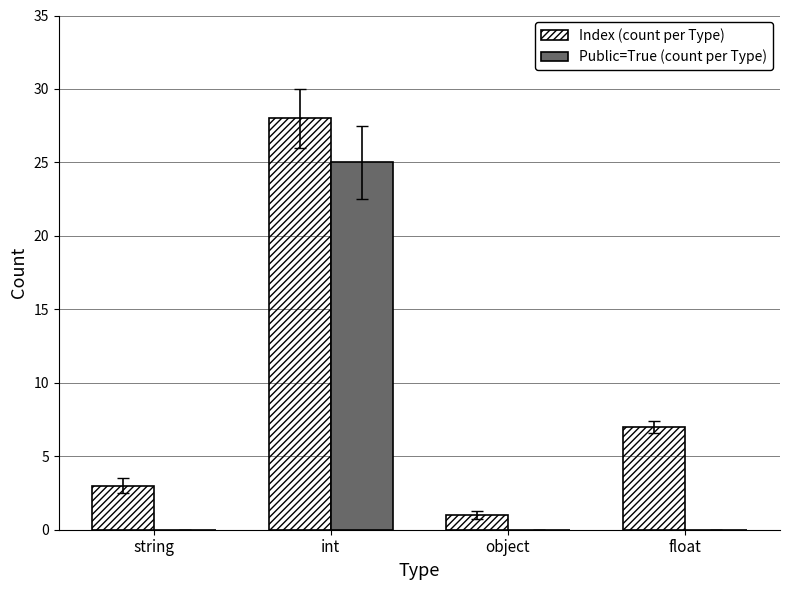

Which series has the widest spread of values?

Index (count per Type)